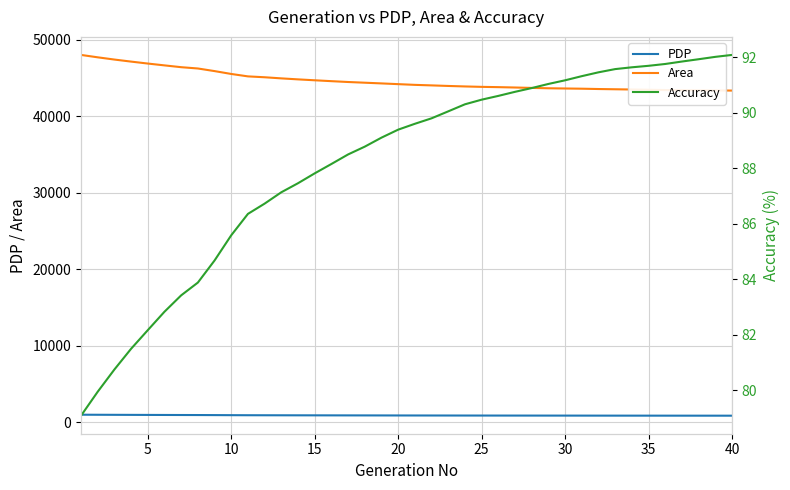

What is the minimum value for Area?

43332.4